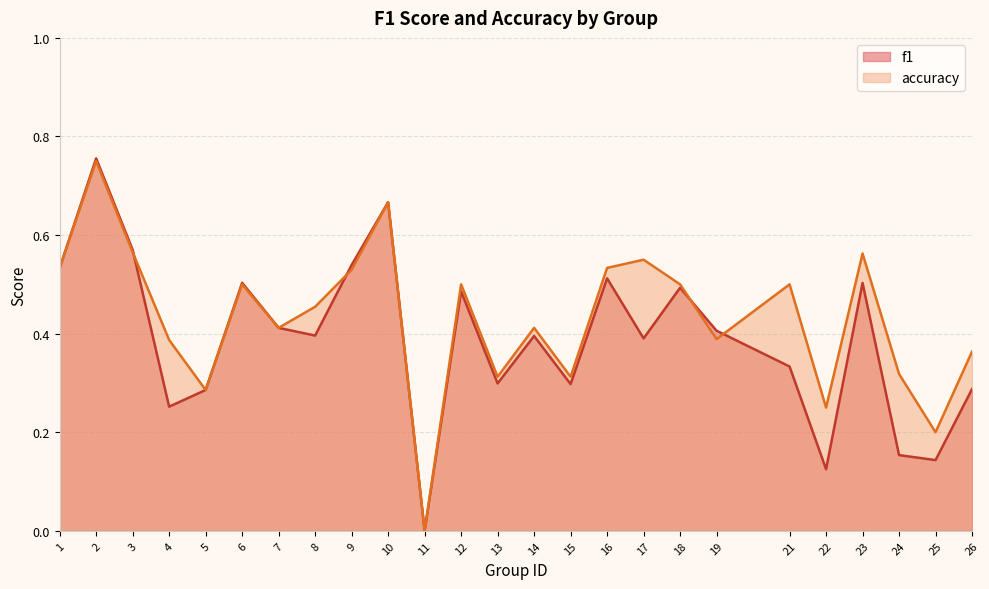

What is the sum of the accuracy values at 8 and 25?

0.7